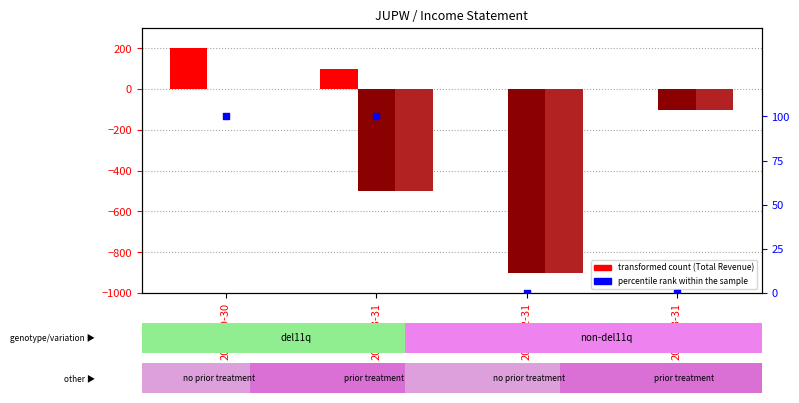

Which series has the largest total across all categories?

Total Revenue